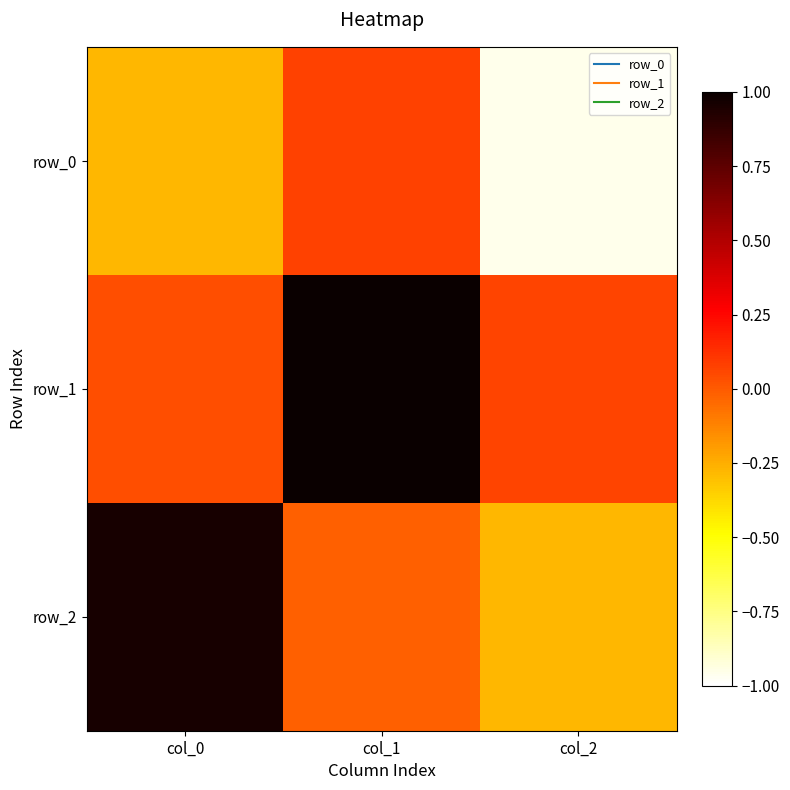

How many data points does each series have?

3